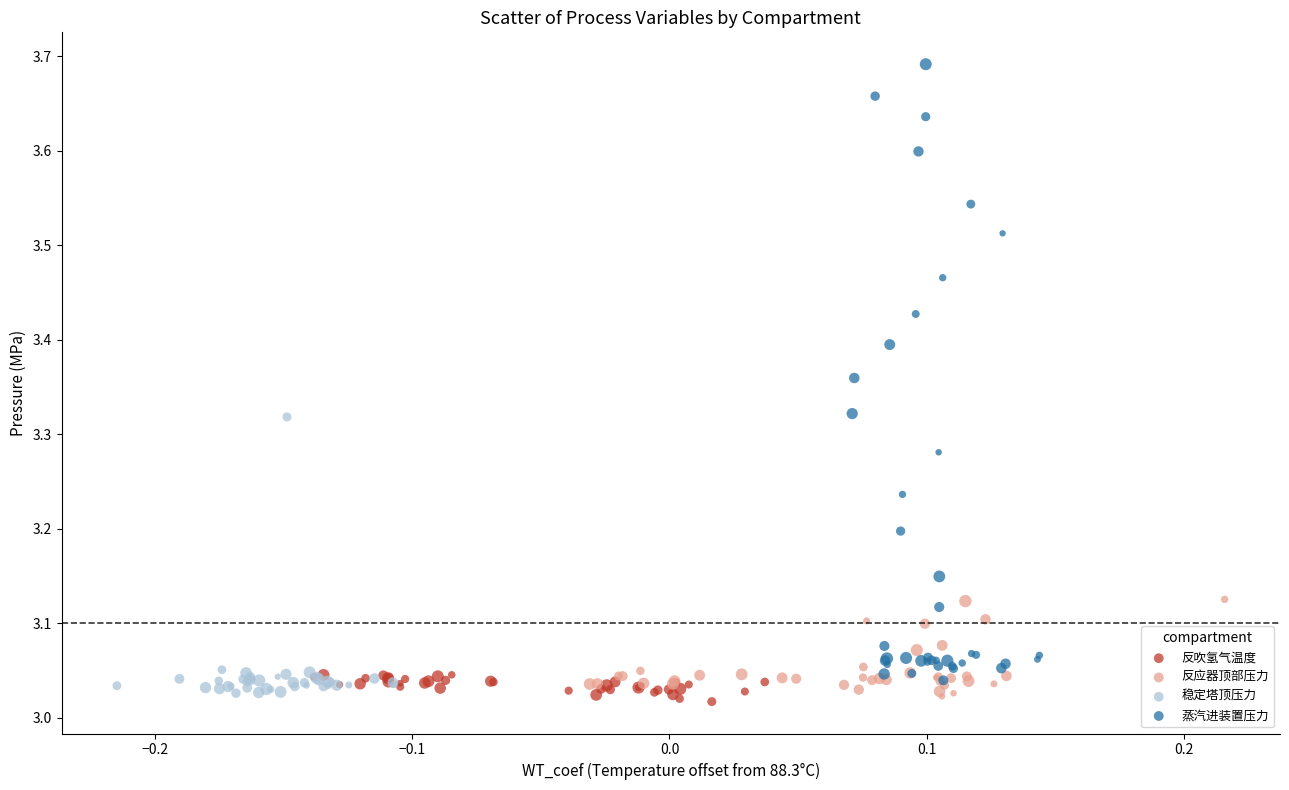

Which series reaches the maximum Y coordinate?

蒸汽进装置压力